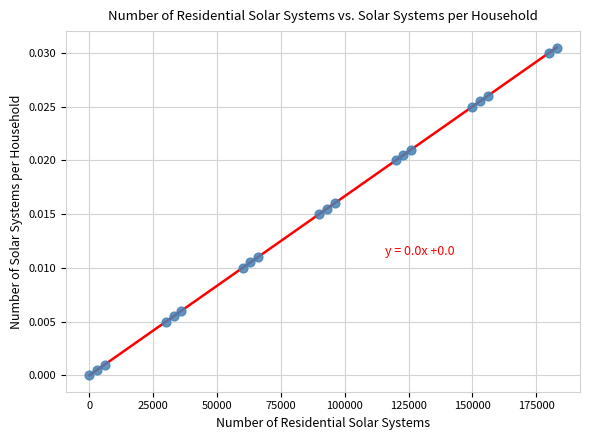

What is the range of X values (max minus min)?

183000.0